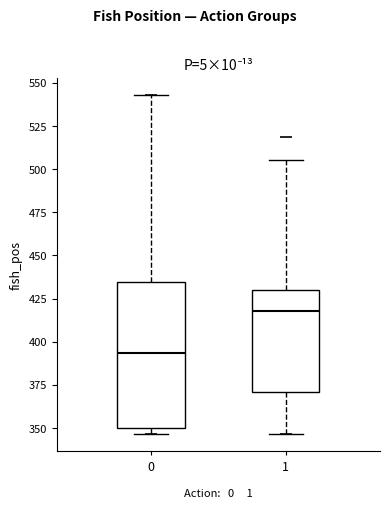

Where is the lower edge of the box at x = 1 on the y-axis? The values are not printed on the chart, so give them approximately, as read against the axis.

370